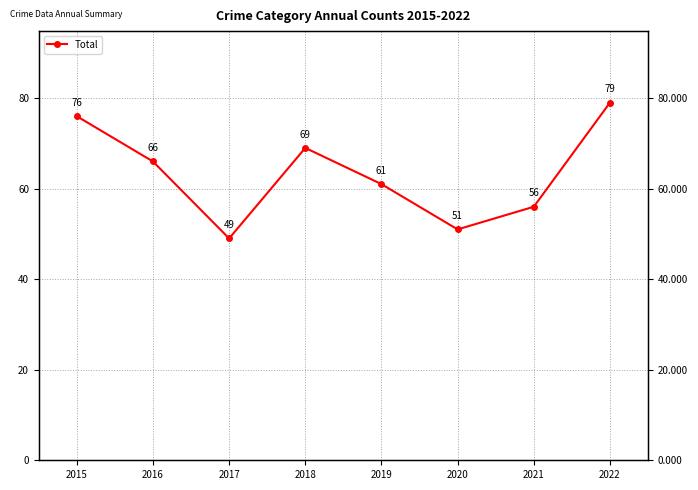

True or false: the data shows 16 at 2015.

False